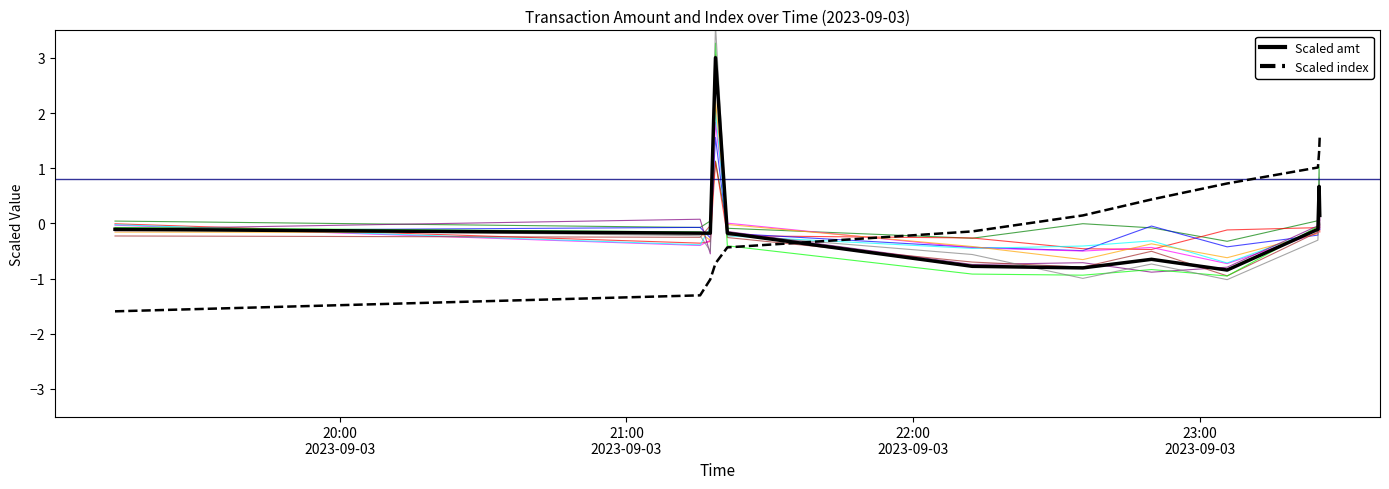

How many times do Scaled amt and Scaled index cross each other?

1